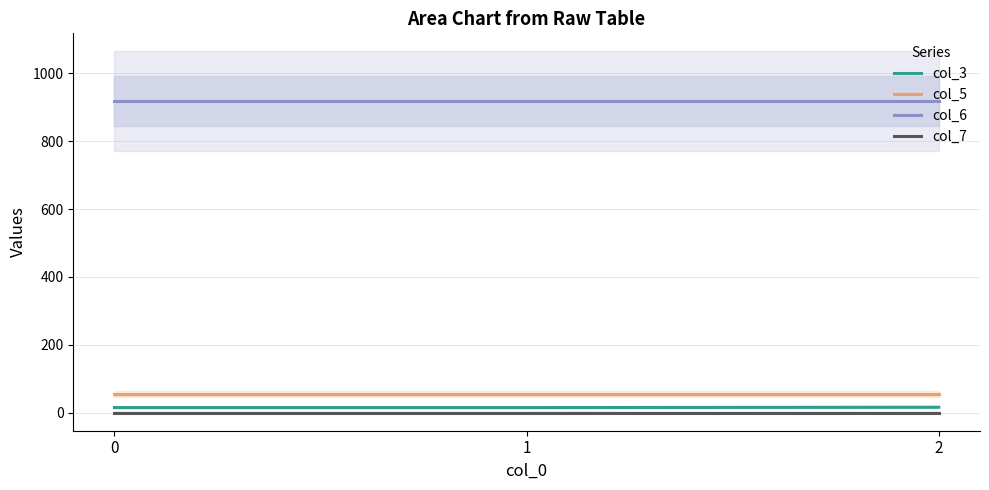

What is the value of the col_5 point at the 3rd from the left?

54